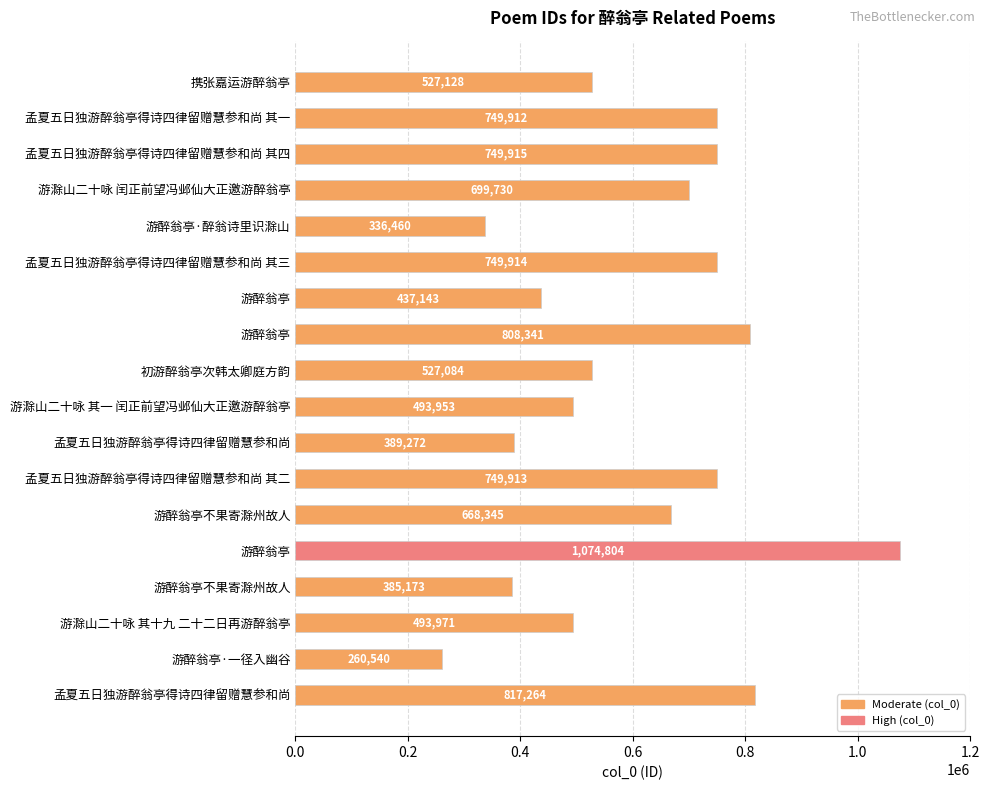

How many series are shown in this chart?

1